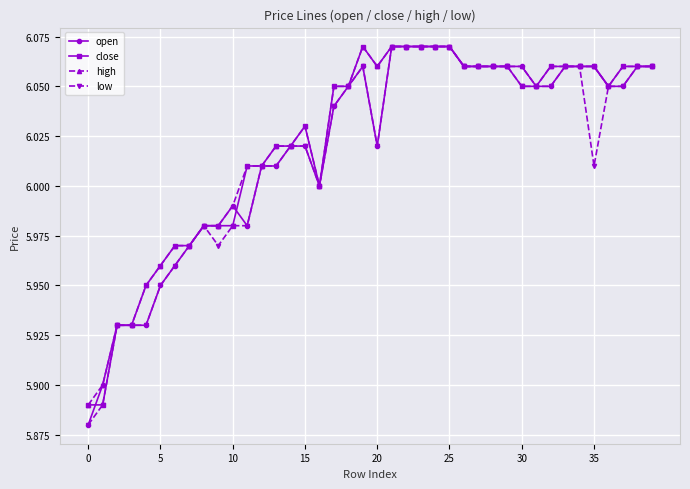

What is the difference between the maximum and minimum values in the open series?

0.2